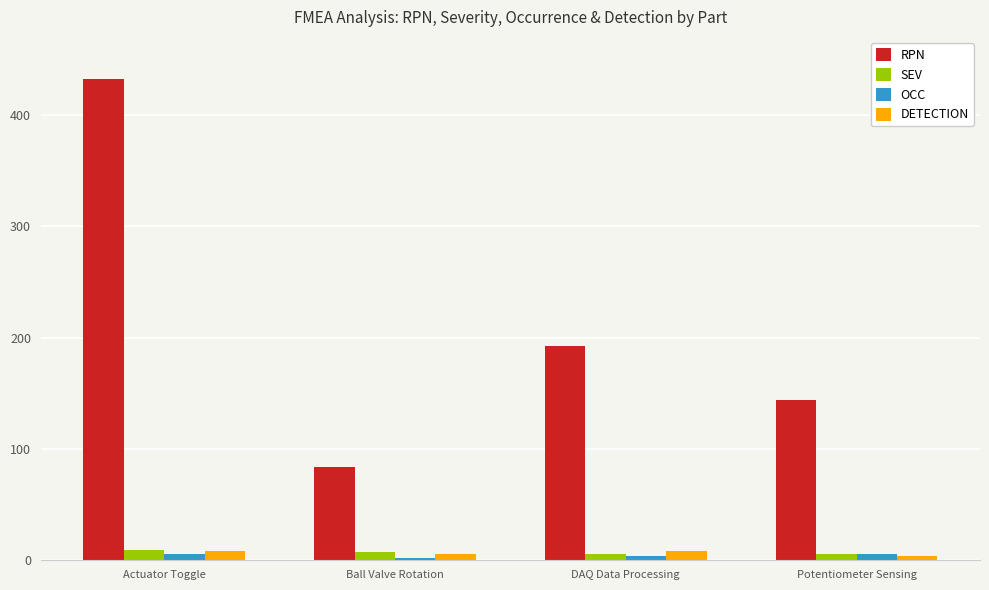

The value of RPN at Ball Valve Rotation is 23. True or false?

False